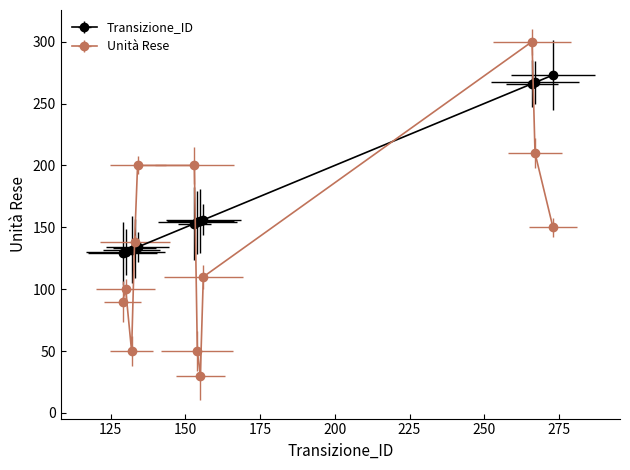

At 129, list the series in order from smallest to largest.

Unità Rese, Transizione_ID